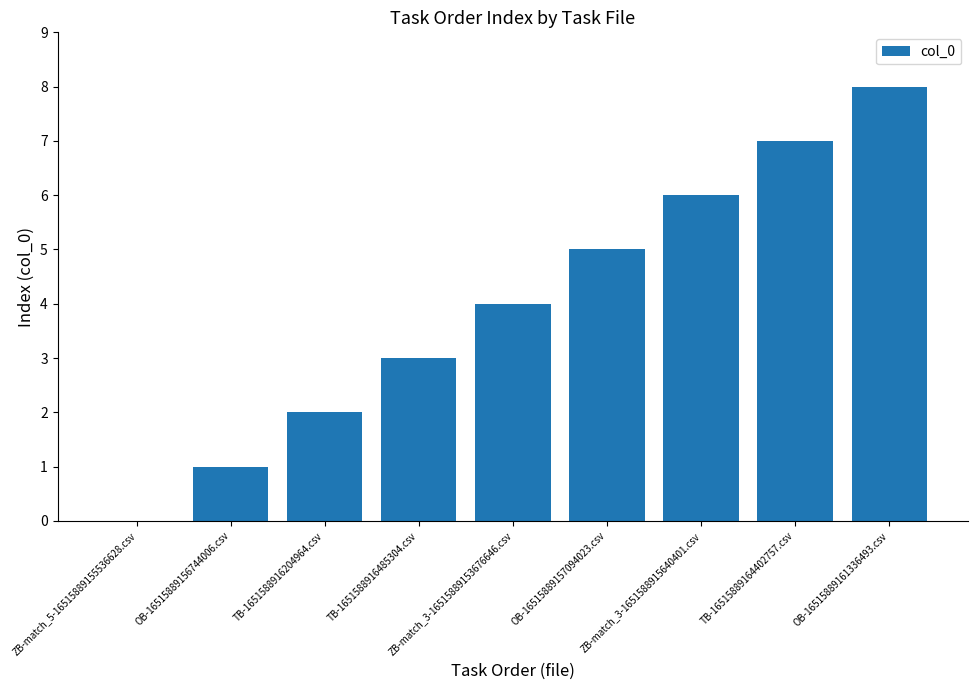

The chart shows a value of 5 at OB-16515889157094023.csv. True or false?

True